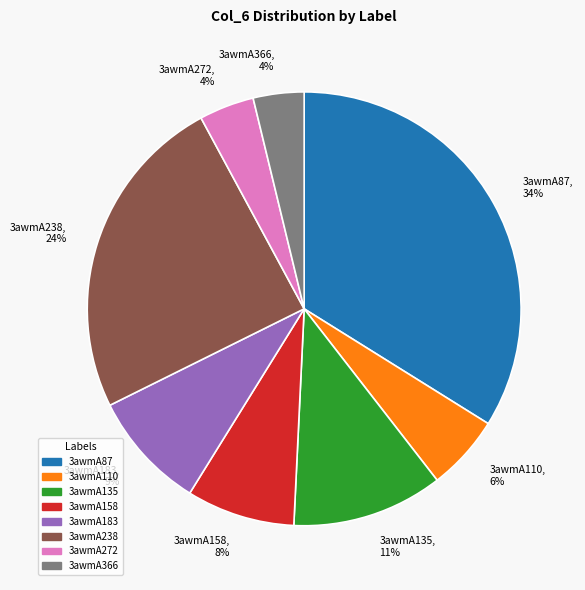

Is the sum of 3awmA183 and 3awmA272 greater than half?

No